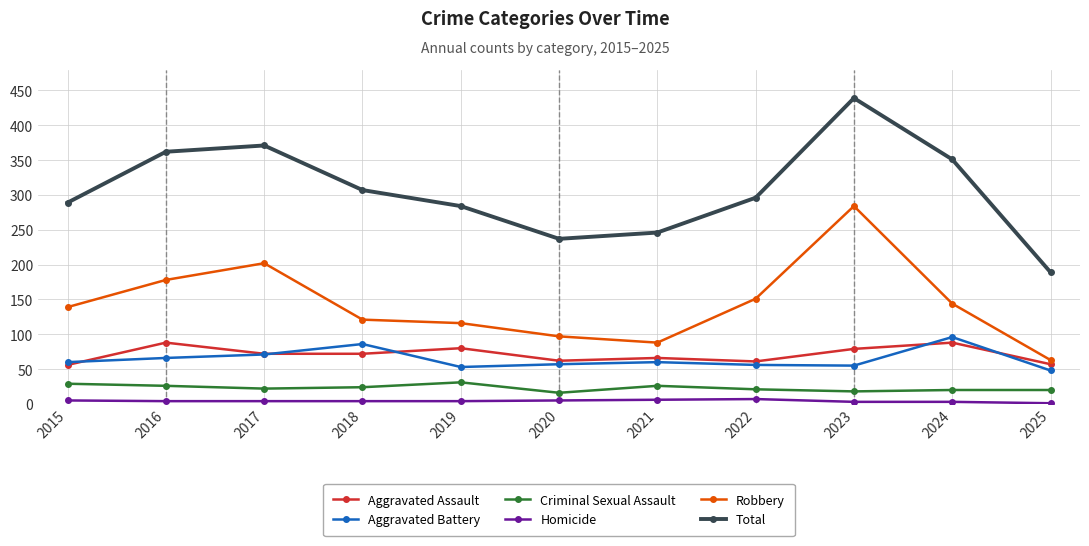

What is the sum of the Aggravated Assault values at 2022 and 2016?

149